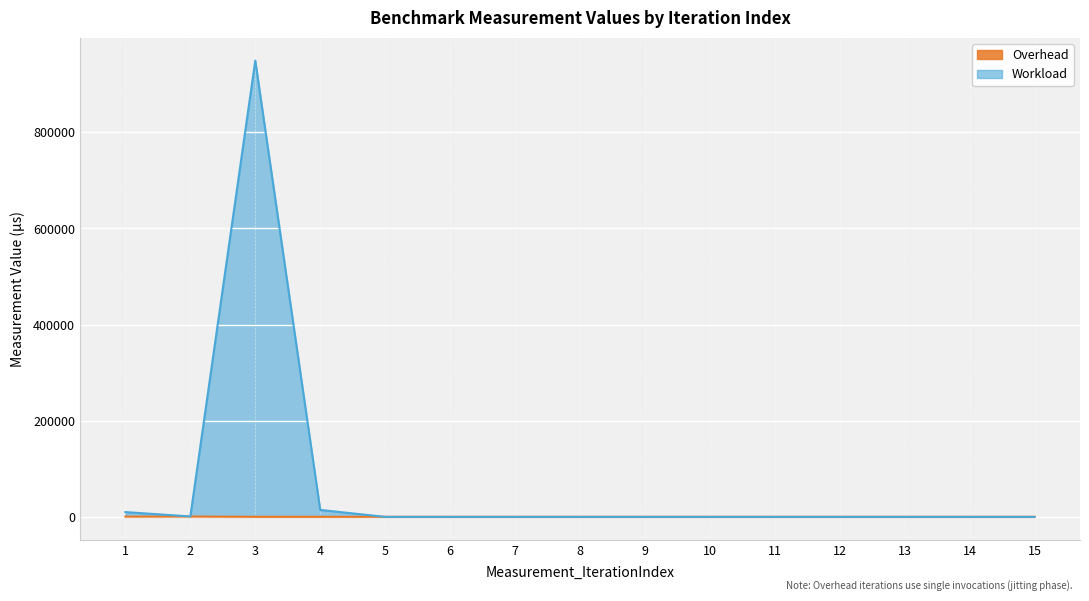

Reading right to left, what are all the values shown in this chart?

Overhead: 133.0	133.0	132.0	132.0	142.0	133.0	132.0	133.0	133.0	132.0	132.0	133.0	136.0	613.0	485.0
Workload: 14.6	14.6	14.7	14.6	14.8	14.5	15.2	18.0	18.0	16.8	15.4	14481.8	949078.0	911.0	9957.0